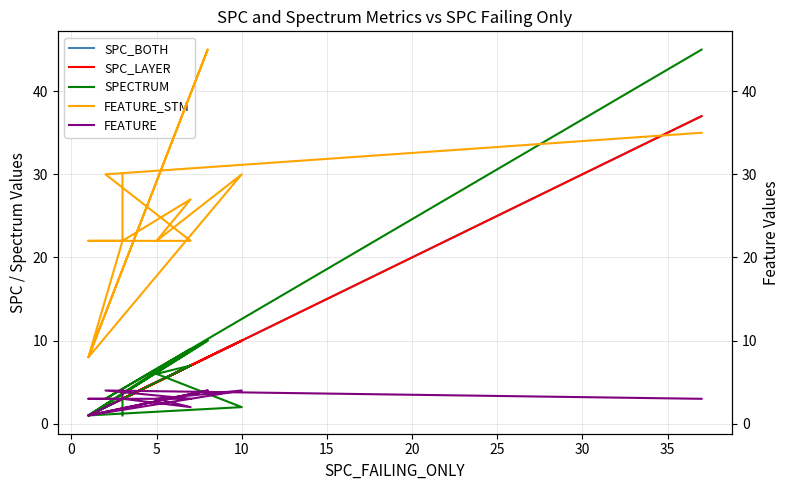

What are all the series names shown in the legend?

SPC_BOTH, SPC_LAYER, SPECTRUM, FEATURE_STM, FEATURE